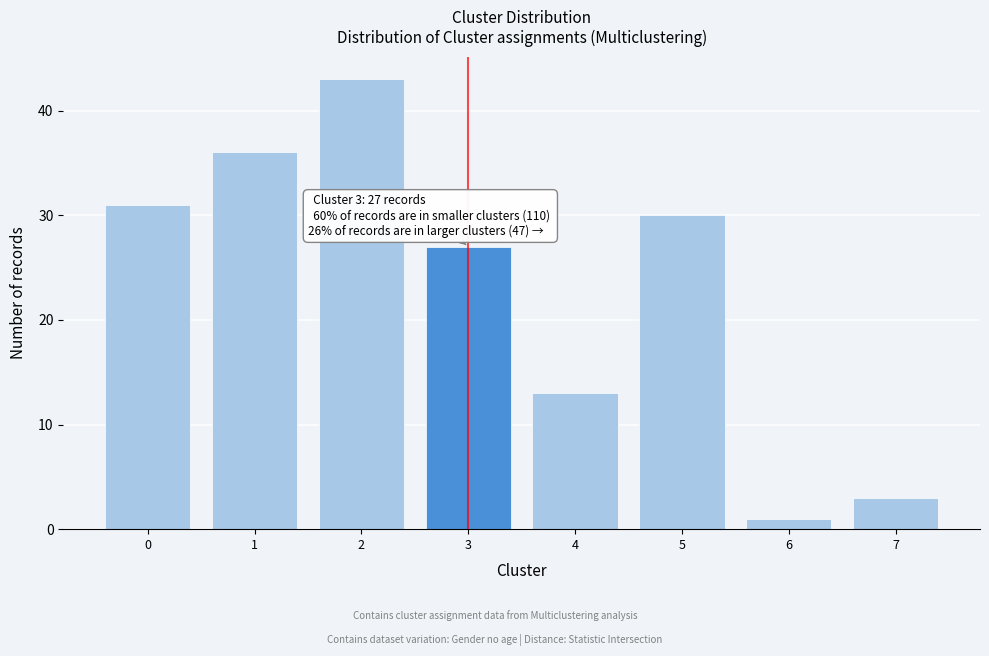

Reading left to right, transcribe all the data shown in this chart.

31	36	43	27	13	30	1	3